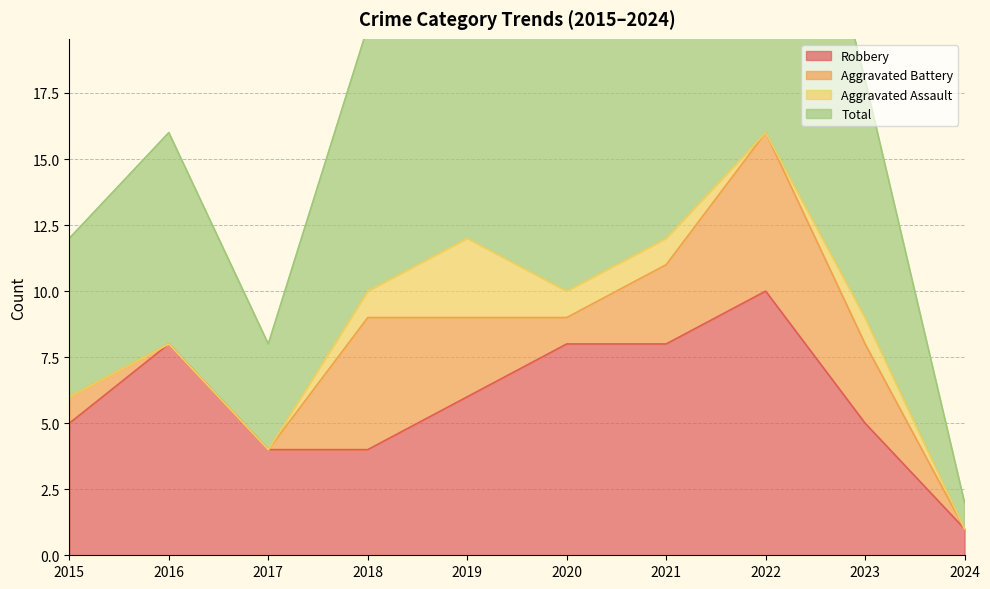

What is the difference between the Total values at 2018 and 2022?

13